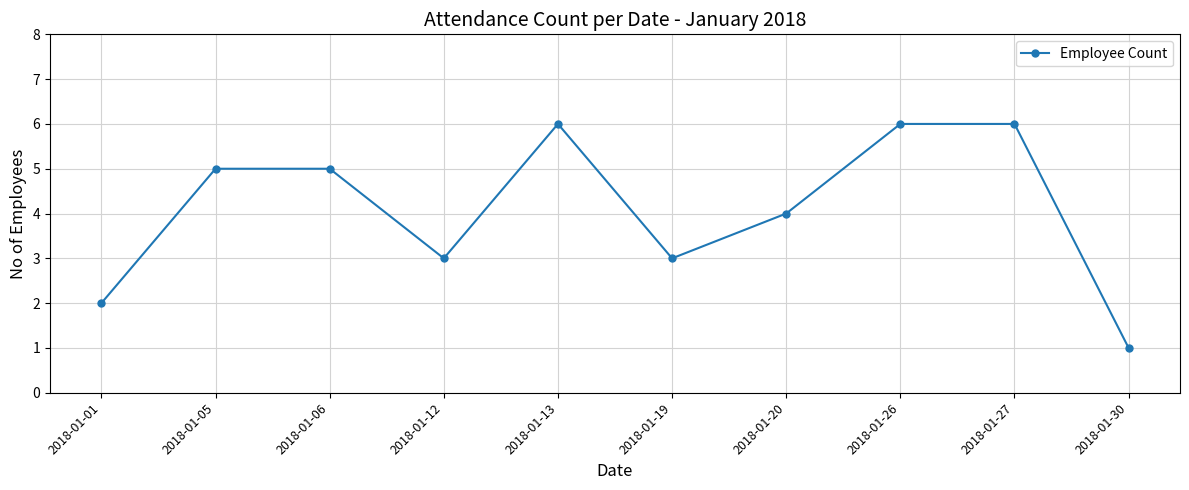

What is the ratio of the value at 2018-01-13 to the value at 2018-01-01?

3.0